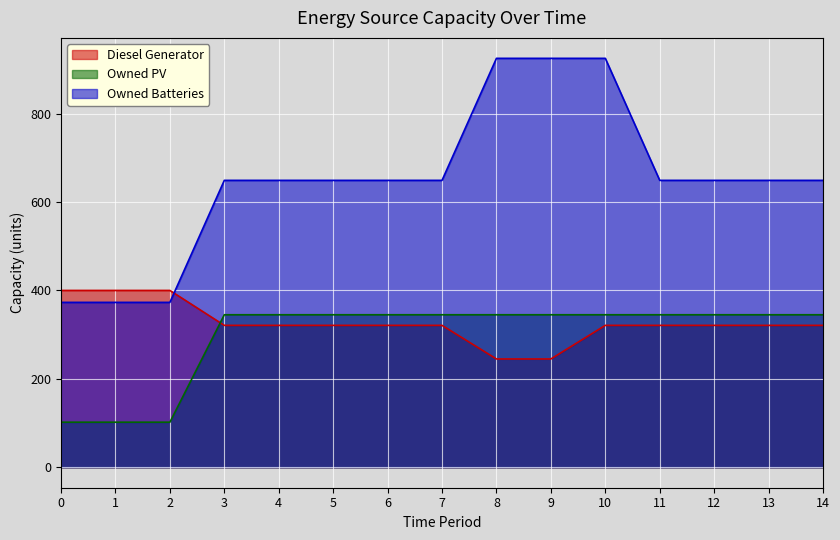

What is the total value across all series at 11?

1315